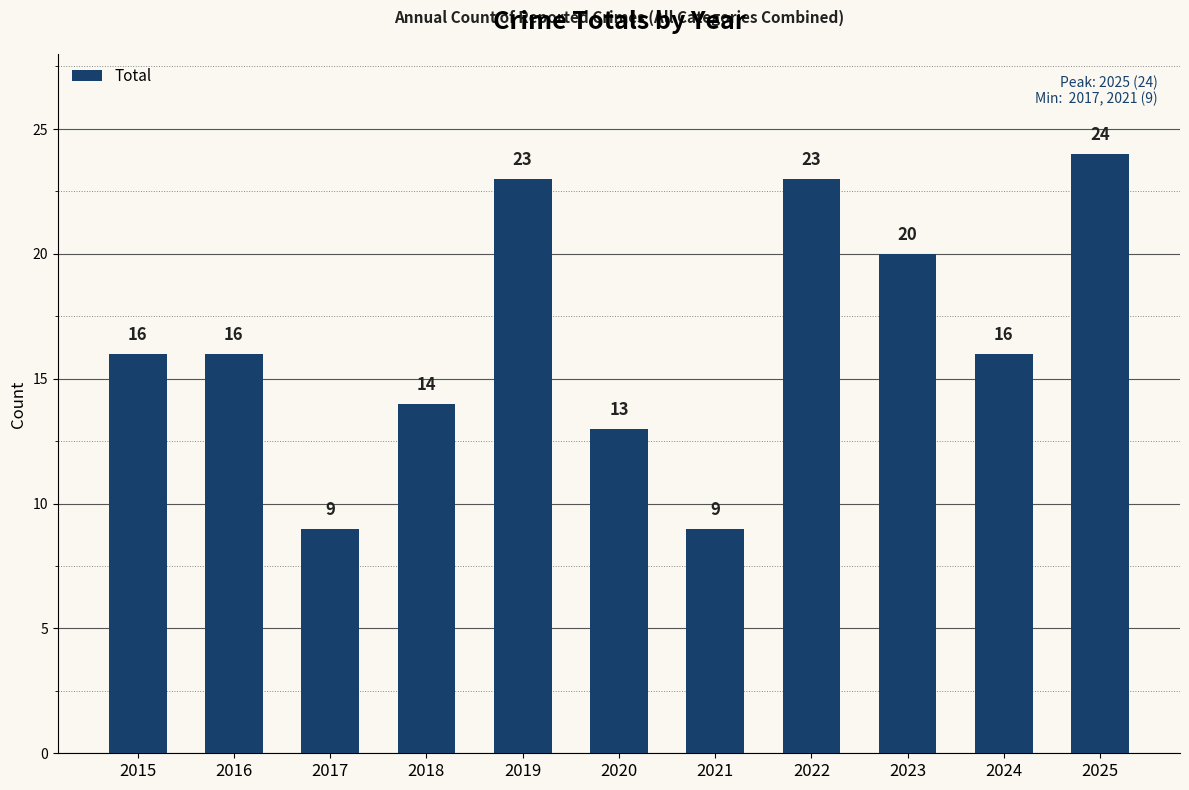

How many series are shown in this chart?

1